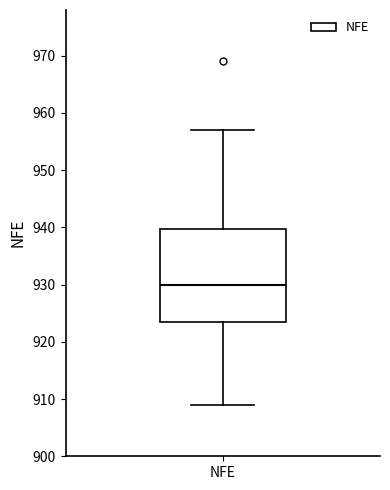

Transcribe this box plot: give where the median line is, the range the box spans, and where the two whiskers end, as read against the y-axis. The values are not printed on the chart, so give them approximately, as read against the axis.

median 930, box 924 to 940, whiskers 909 to 957